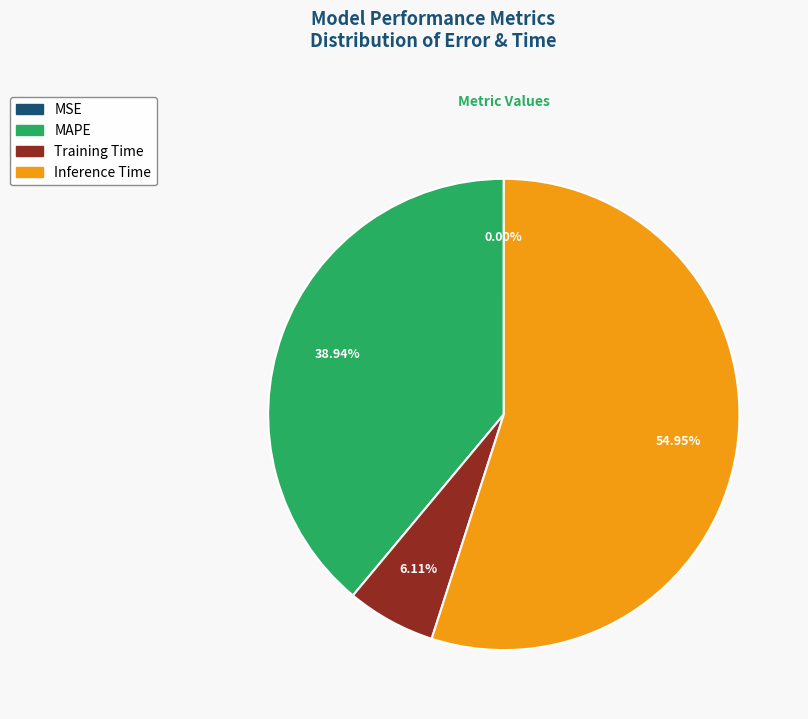

Is MAPE the majority of the pie?

No